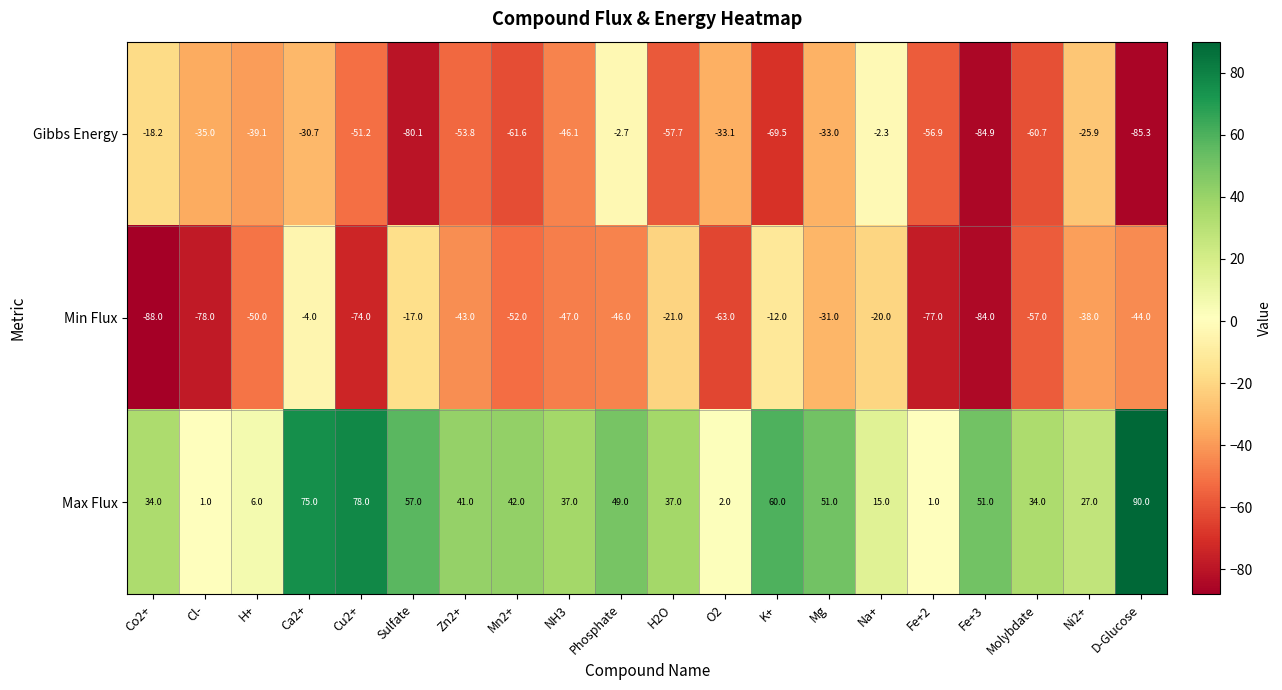

Rank the series by their maximum value, from lowest to highest.

Min Flux, Gibbs Energy, Max Flux